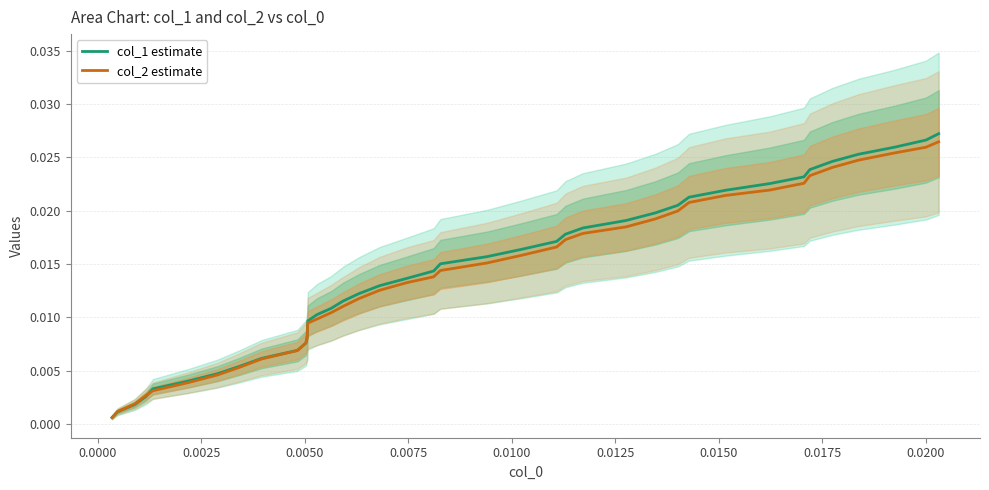

How many lines are shown in the chart?

2